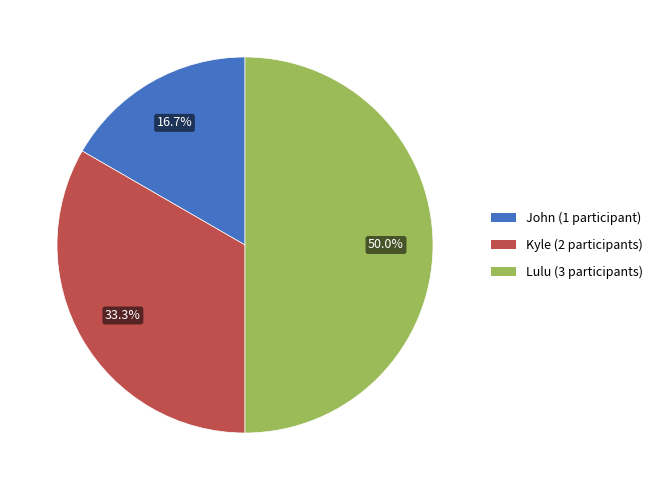

Does John account for over 50% of the chart?

No